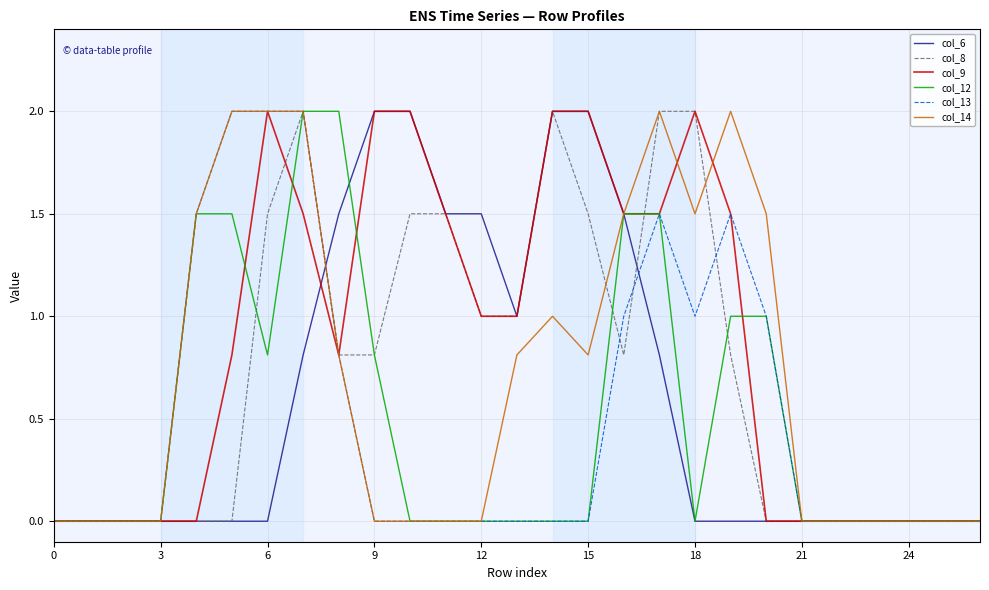

What is the greatest value displayed?

2.0